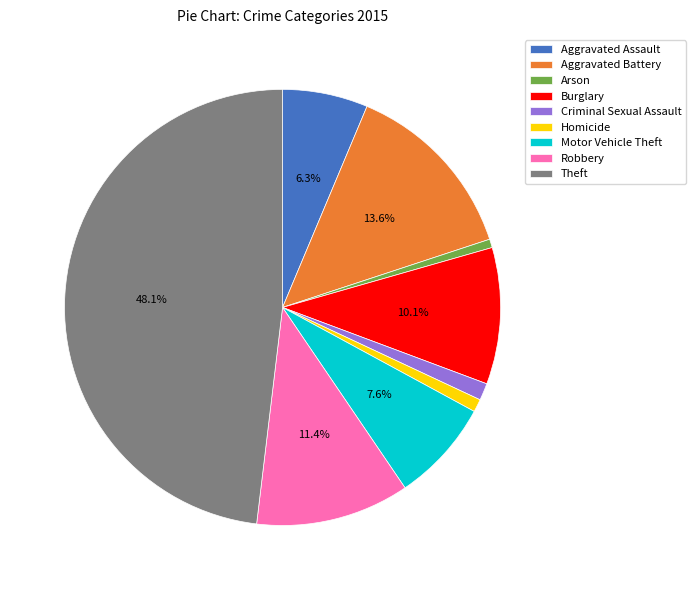

Is it true that Homicide is 12% of the pie?

False